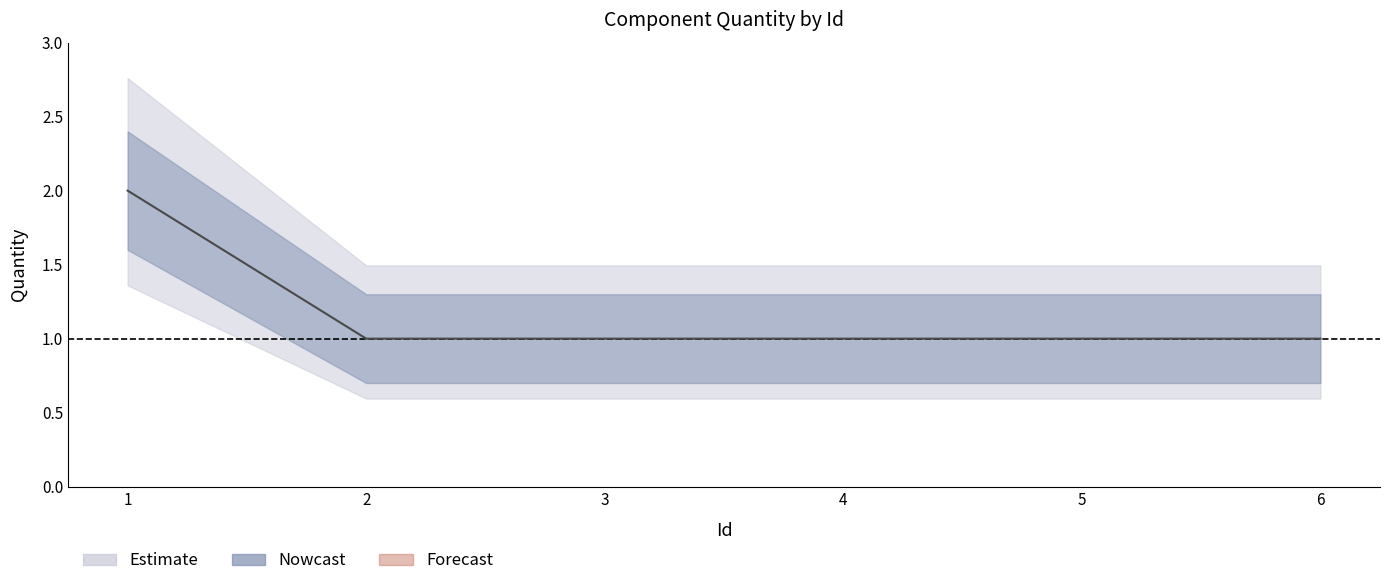

True or false: Quantity_lower and Quantity_upper intersect in this chart.

False